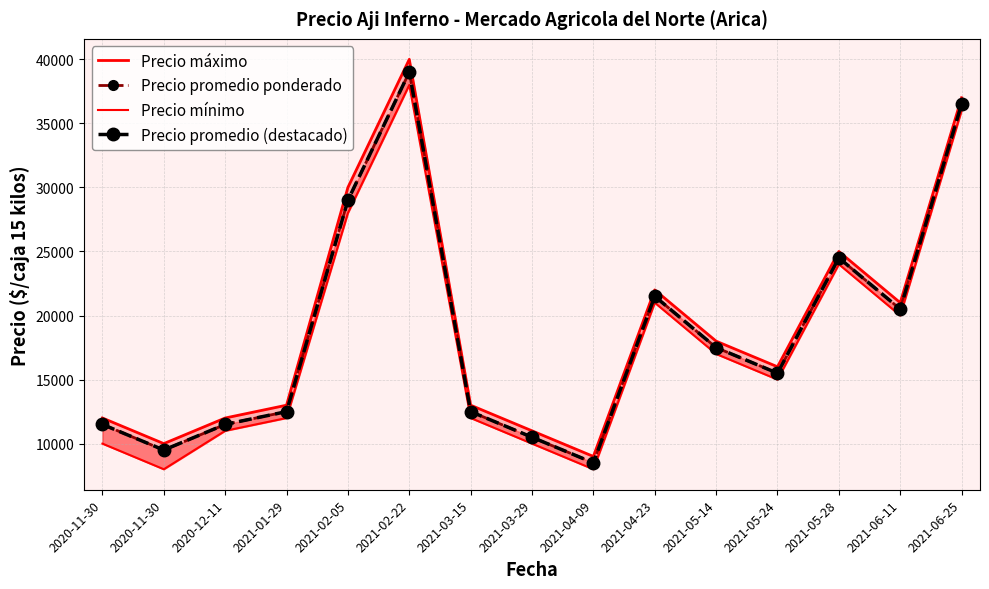

Rank the series at 2021-01-29 from highest to lowest value.

Precio máximo, Precio promedio ponderado, Precio promedio (destacado), Precio mínimo